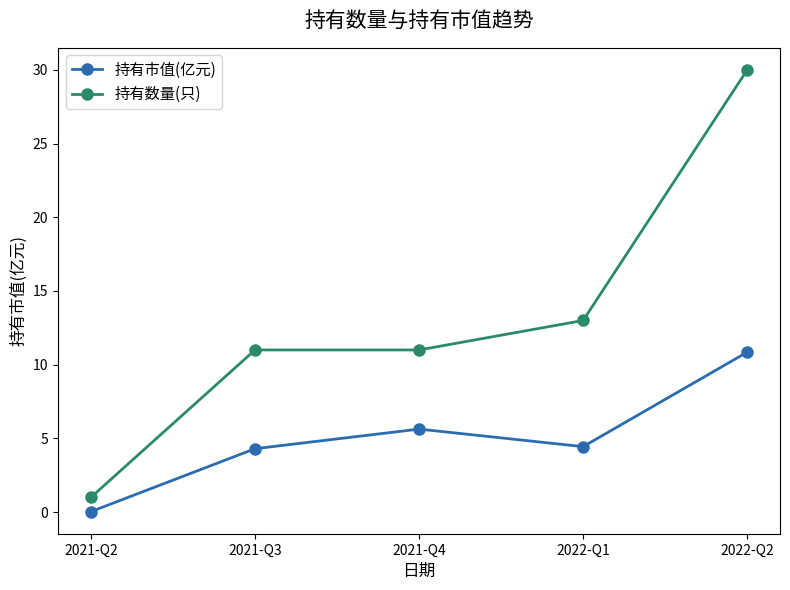

How many lines are shown in the chart?

2